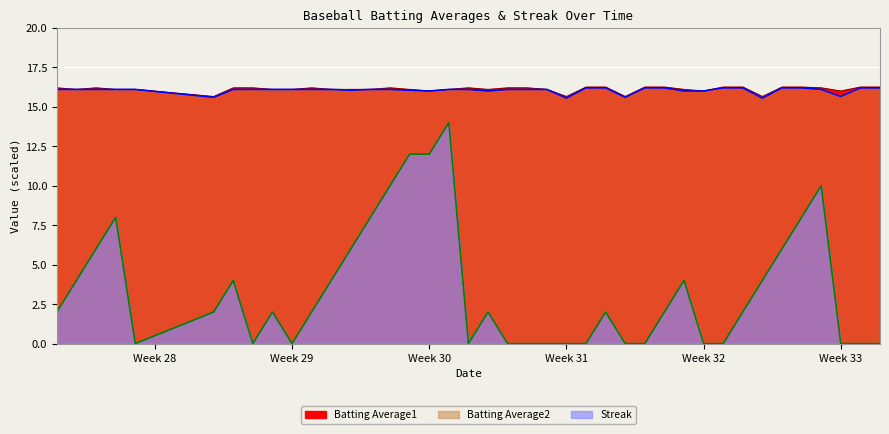

At which category does Batting Average1 reach its first local valley?

Week 29